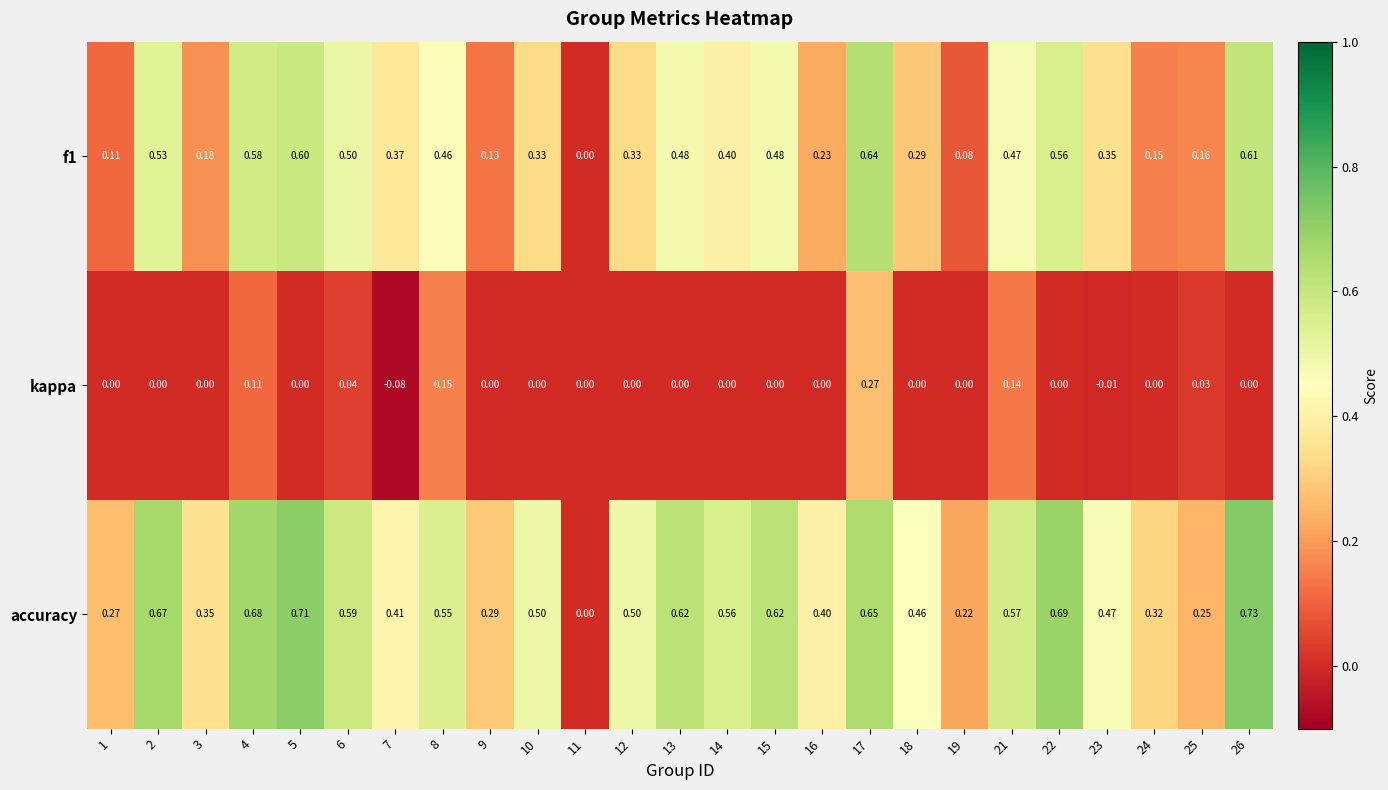

Which series has the largest total across all categories?

accuracy